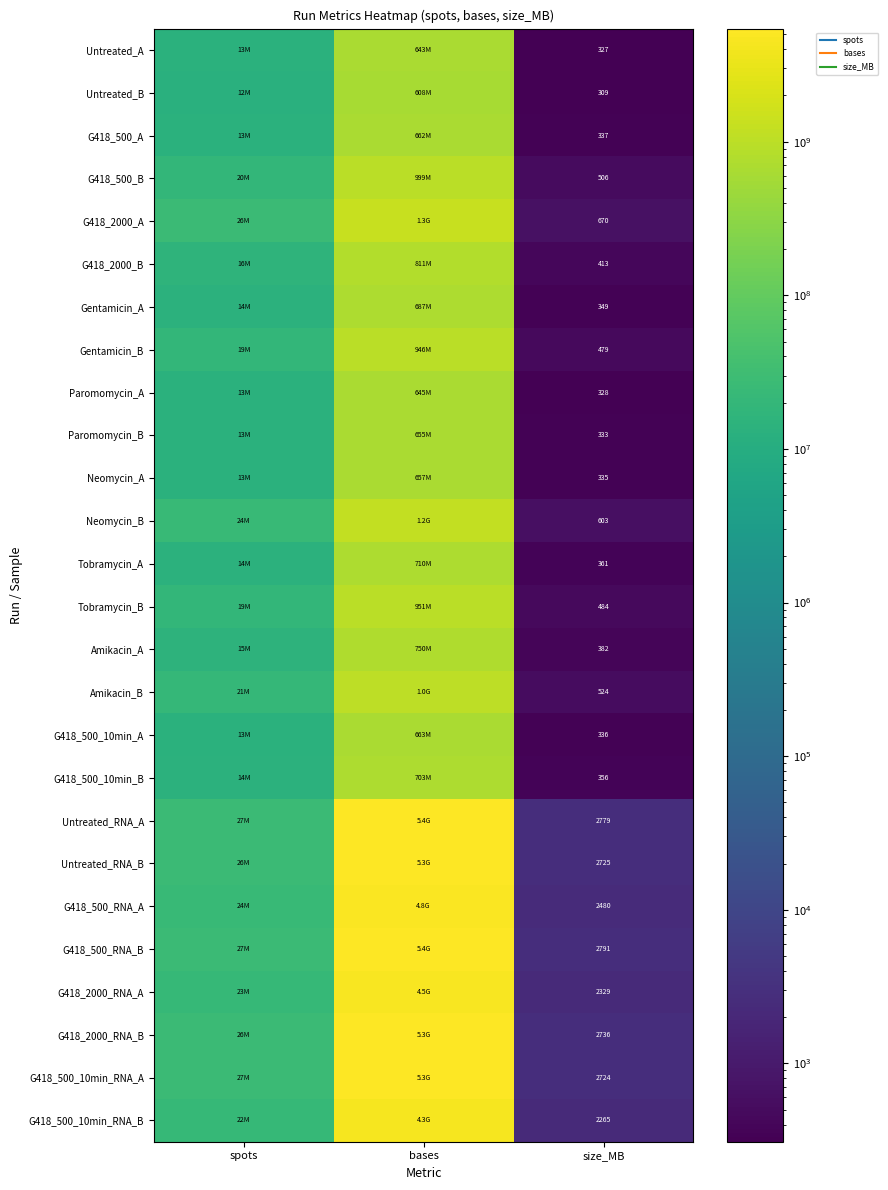

How many distinct data groups are displayed?

26